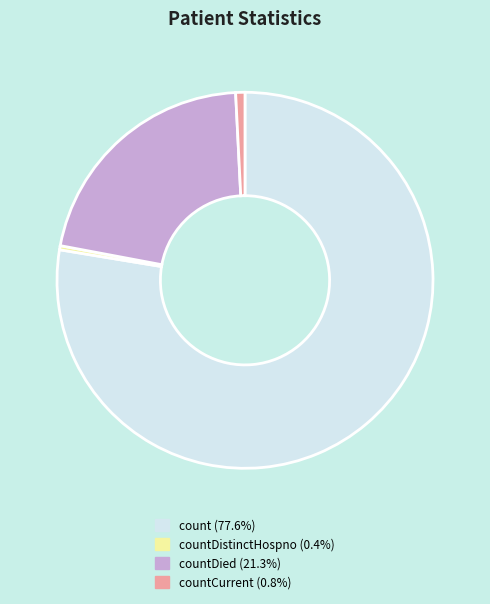

Is there any slice that represents more than half of the pie?

Yes